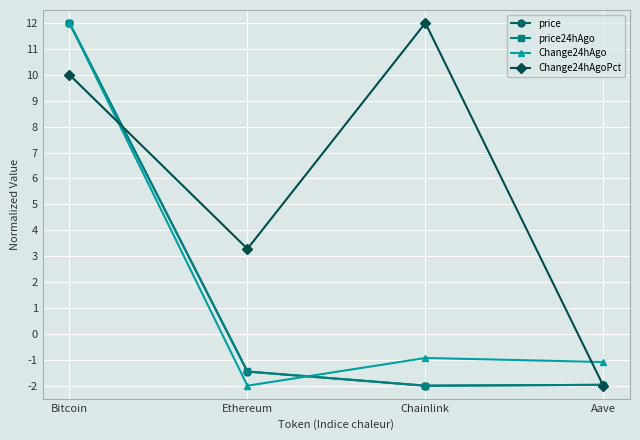

How many values in the Change24hAgo series exceed 0?

1